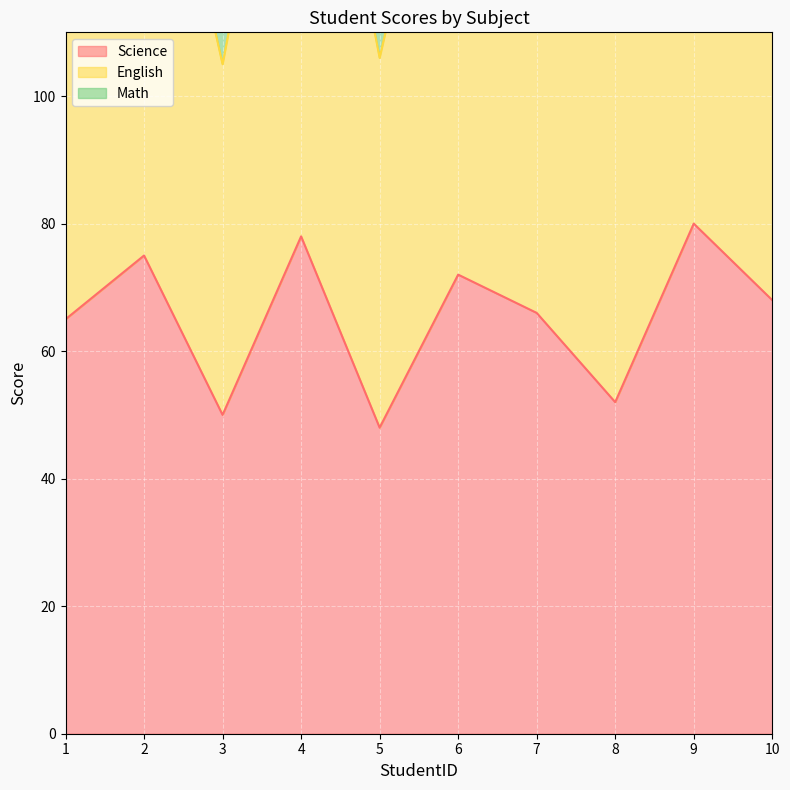

What is the greatest value displayed?

260